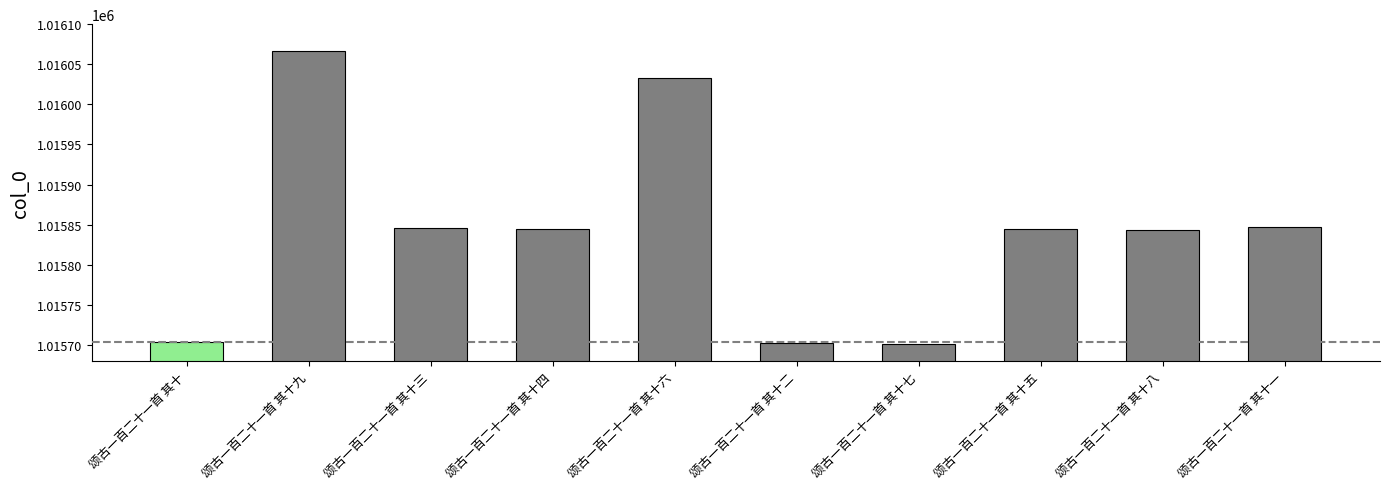

What is the change in value from 颂古一百二十一首 其十七 to 颂古一百二十一首 其十一?

+146